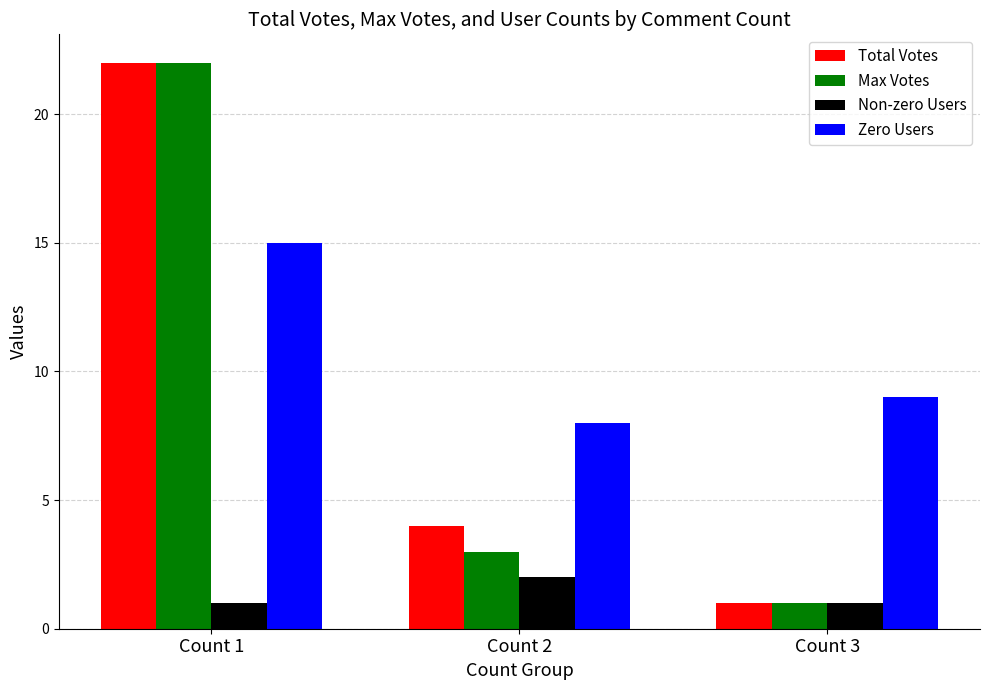

What is the value of the Max Votes bar at the 3rd from the left?

1